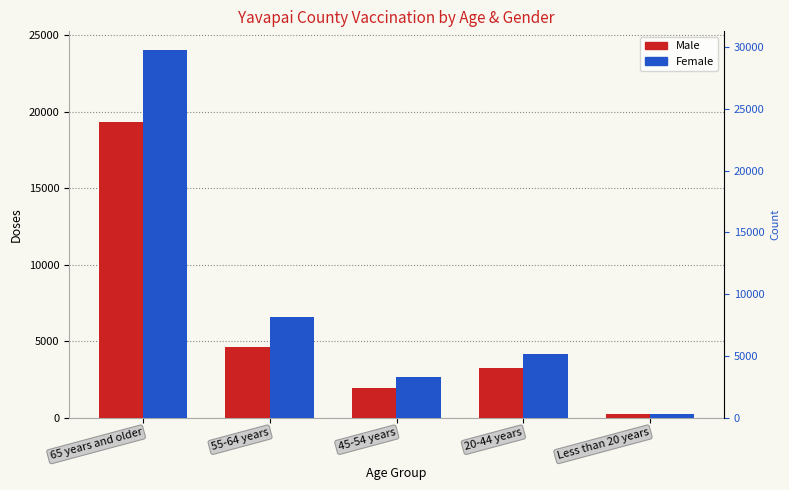

Which series has the largest range (max minus min)?

Female